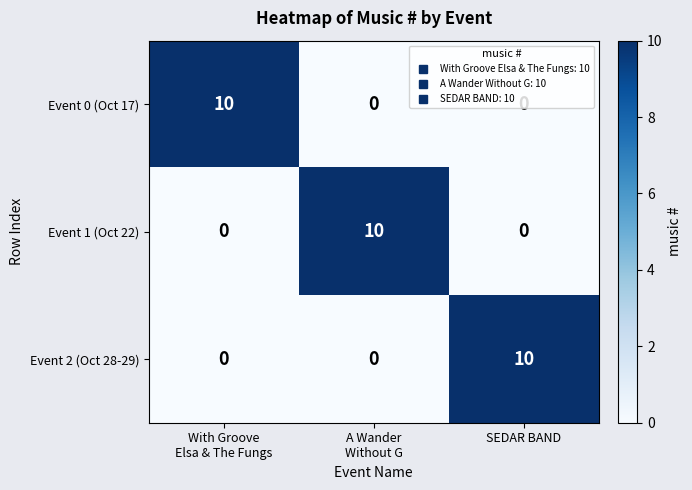

What is the maximum value shown in the chart?

10